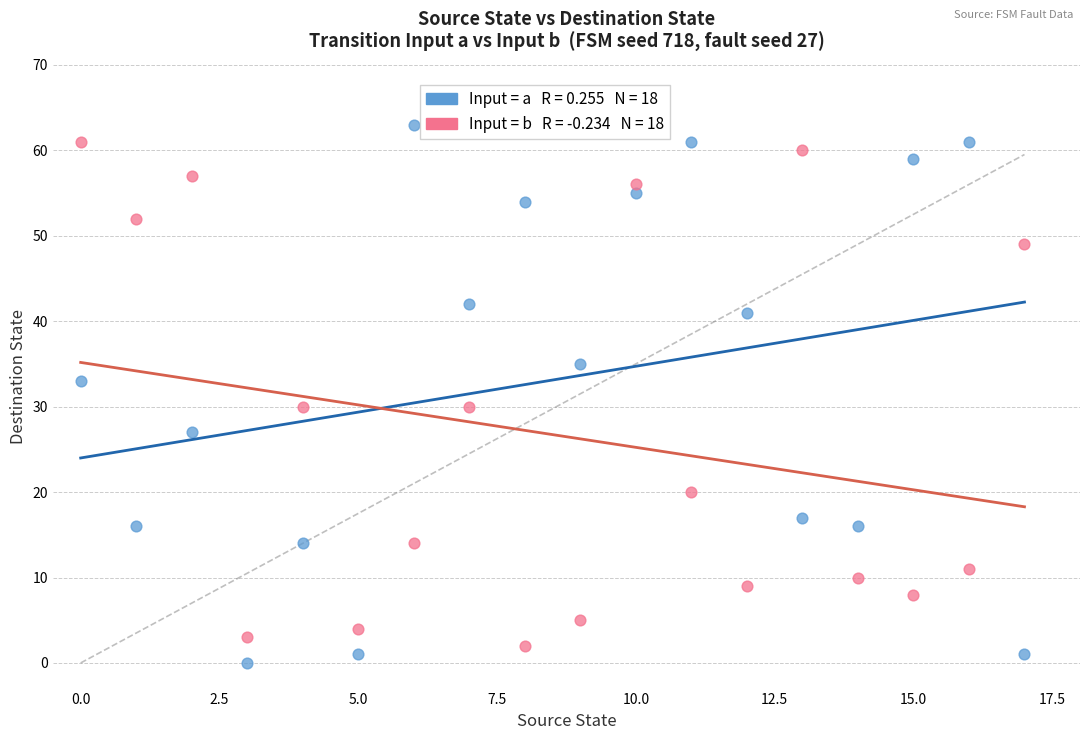

Across all data points, what is the range of Y values (max minus min)?

63